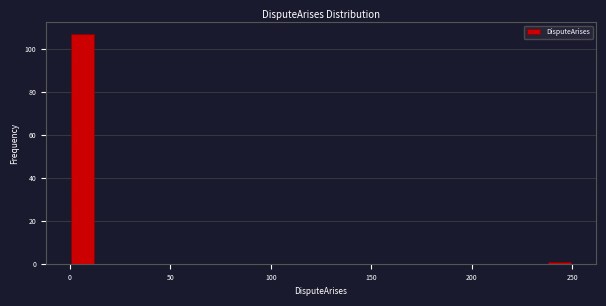

Around what value on the x-axis is the tallest bar? Give the approximate position of its centre, as read against the axis.

5